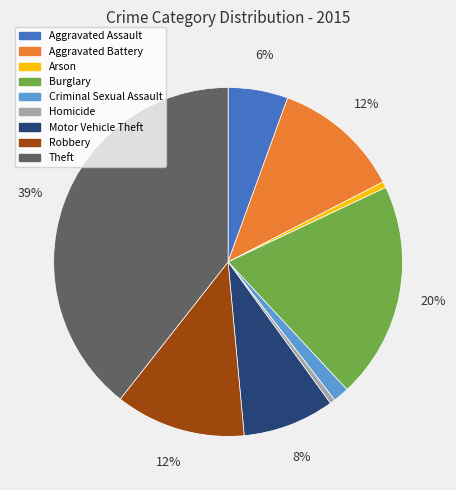

What percentage is the Robbery slice, to the nearest percent?

12%